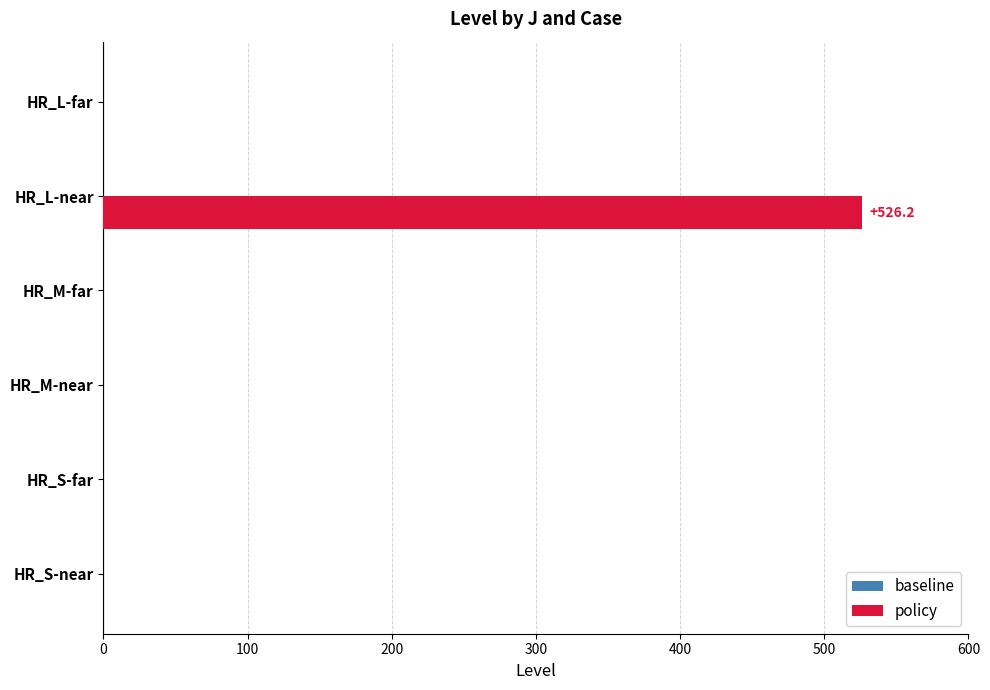

What is the sum of the values at HR_M-near and HR_L-near?

526.2